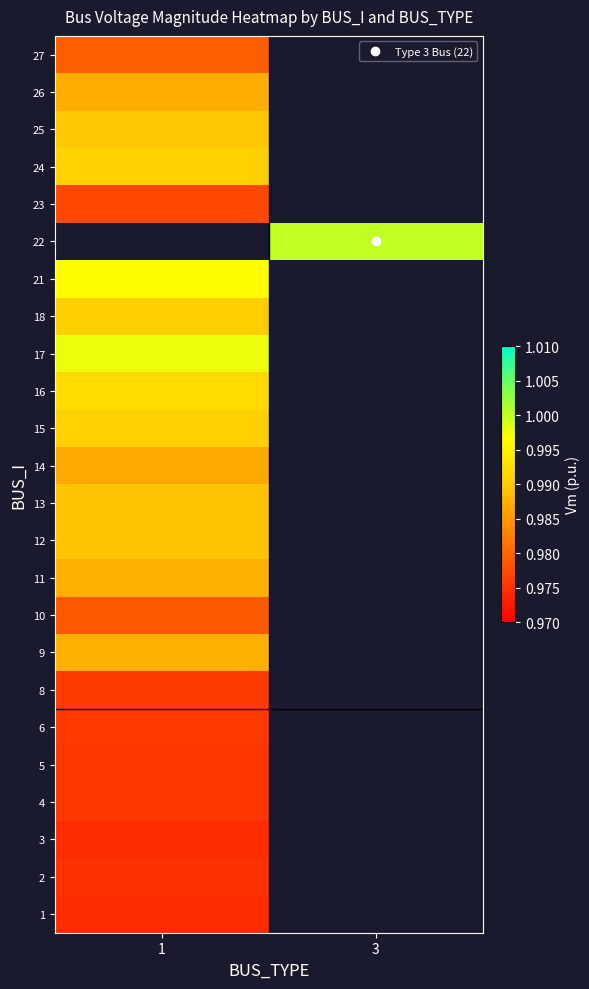

Rank the series by their maximum value, from lowest to highest.

3, 2, 6, 8, 23, 10, 27, 26, 11, 25, 24, 22, 1, 5, 4, 14, 9, 12, 13, 18, 15, 16, 21, 17